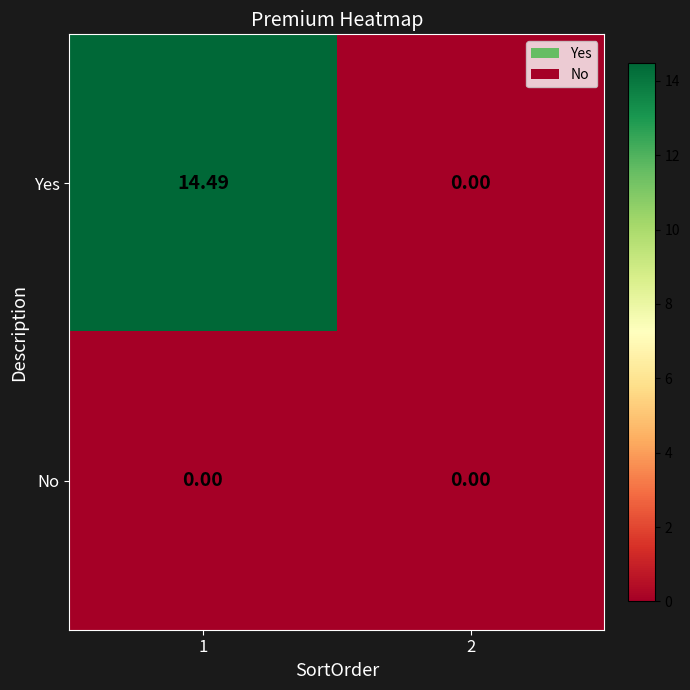

Which series changed the most between 1 and 2?

Yes